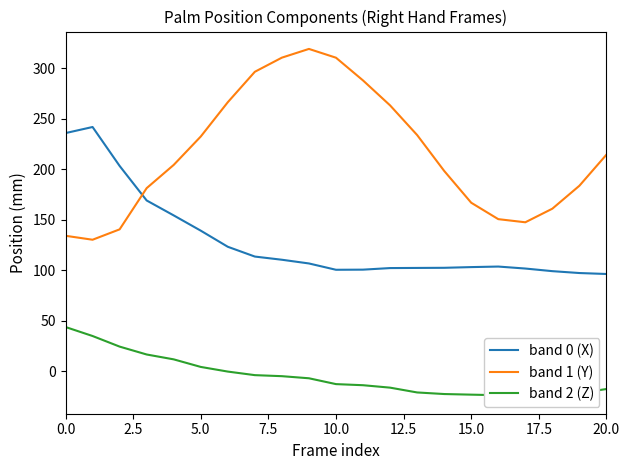

What is the difference between the maximum and second lowest values in the band 0 (X) series?

144.7